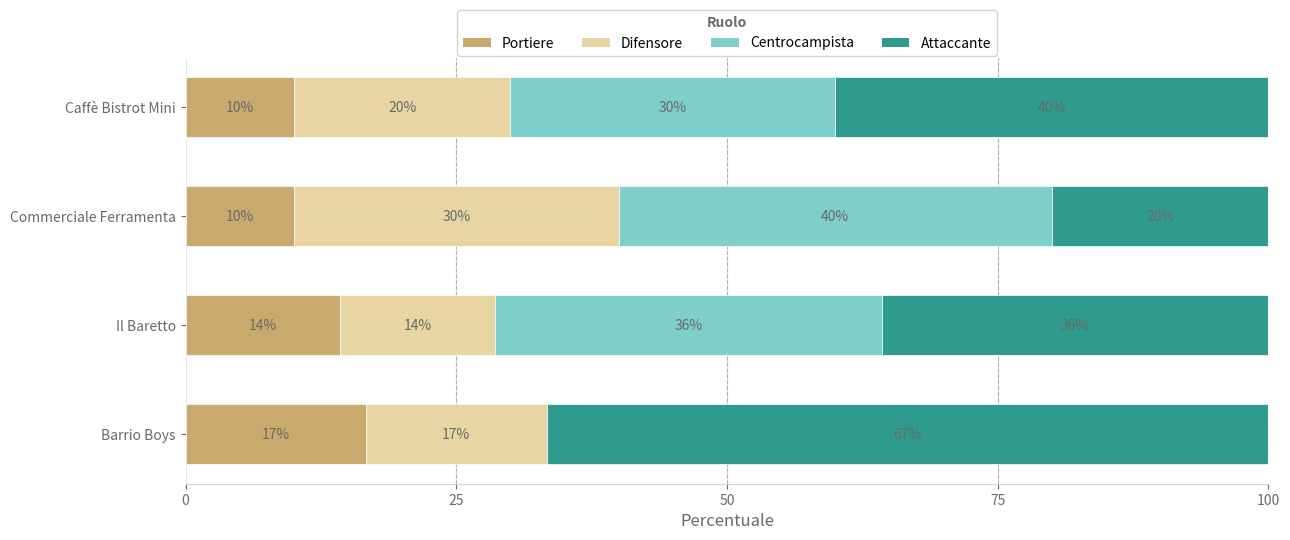

What is the total value across all series at Il Baretto?

100.0